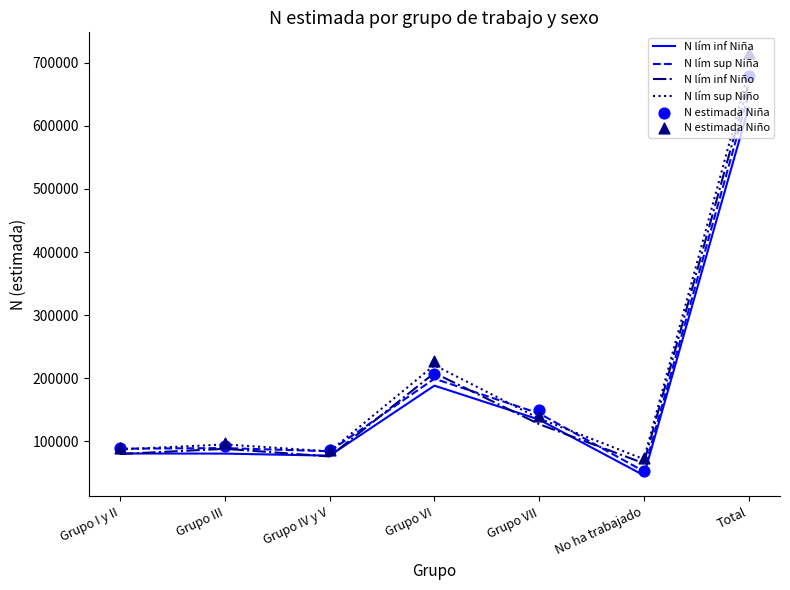

What is the total value across all series at No ha trabajado?

363274